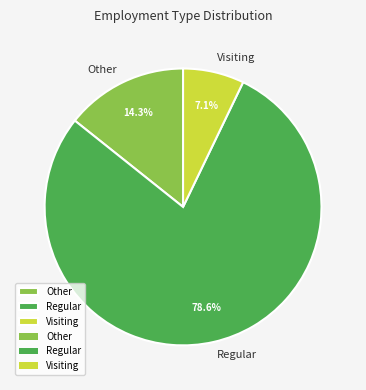

Which category has the smallest portion of the pie?

Visiting